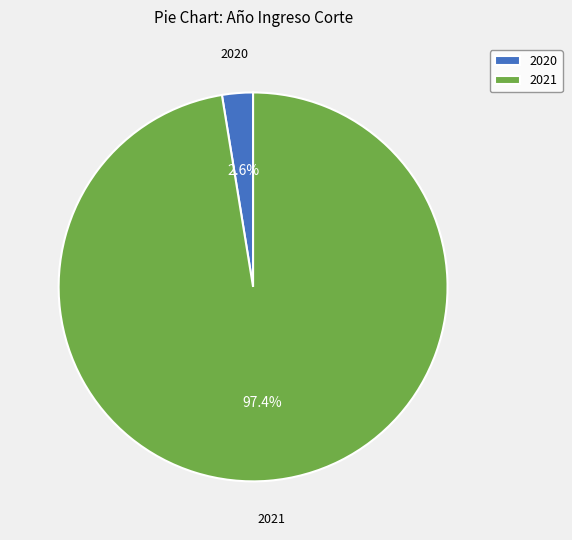

To the nearest percent, what portion does 2021 represent?

97%